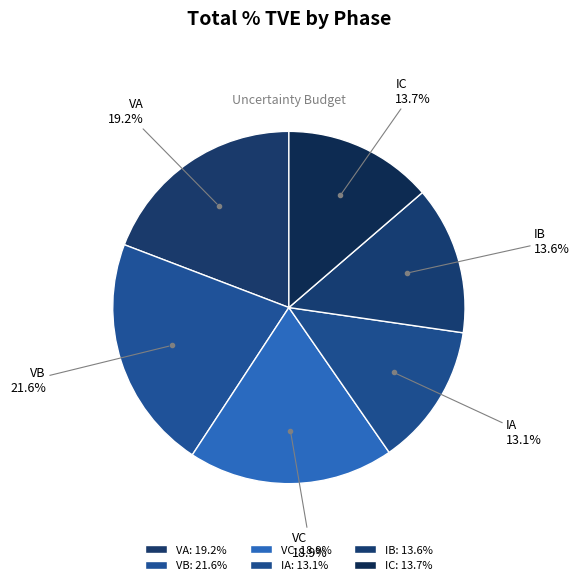

What percentage is NOT represented by VC?

81.1%